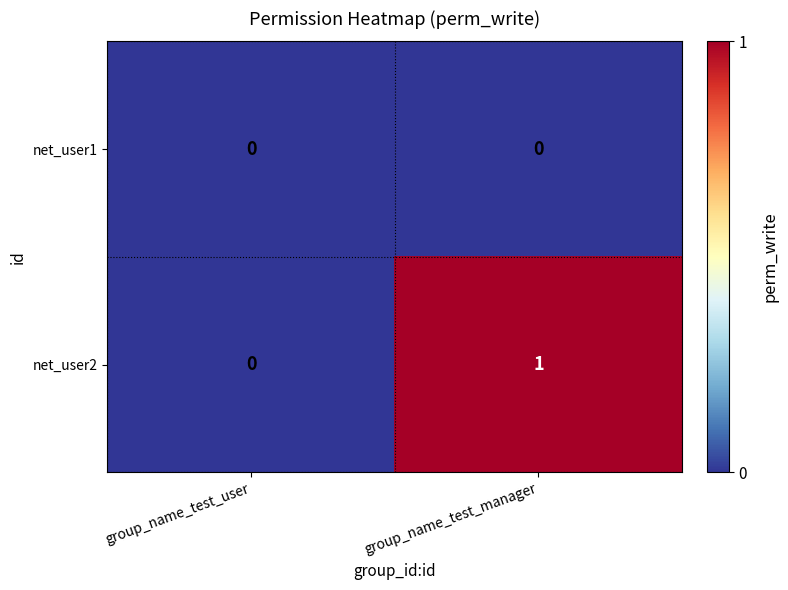

The net_user2 series shows 1 at group_name_test_manager. True or false?

True